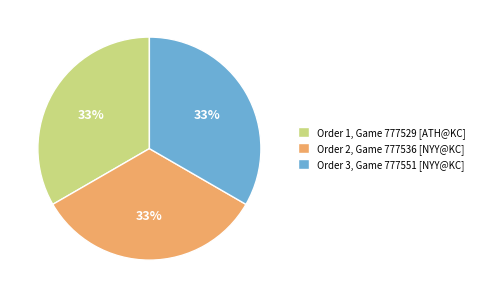

Is it true that Order 3, Game 777551 [NYY@KC] is 33% of the pie?

True